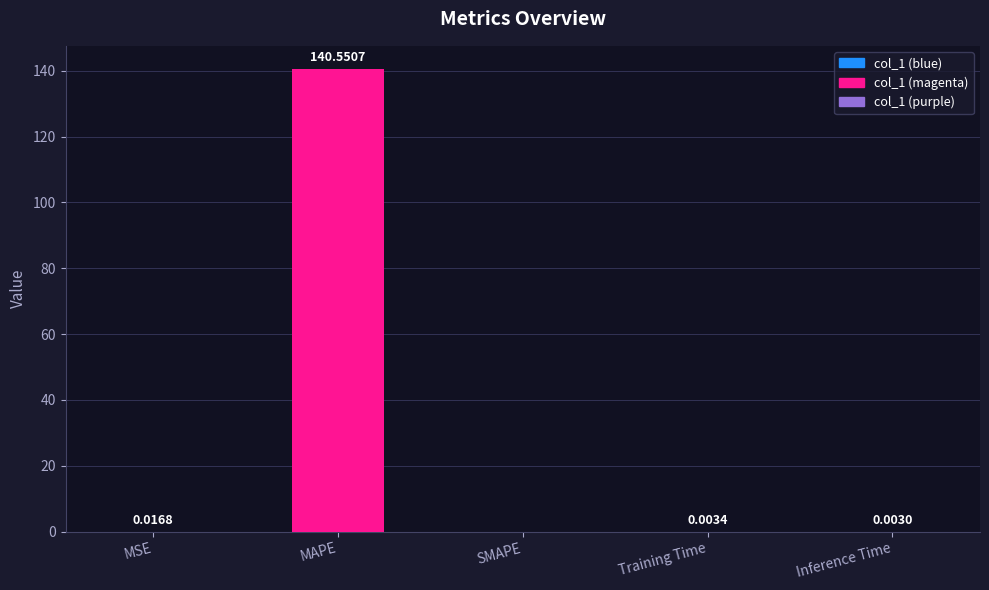

What is the sum of the values at MAPE and MSE?

140.6